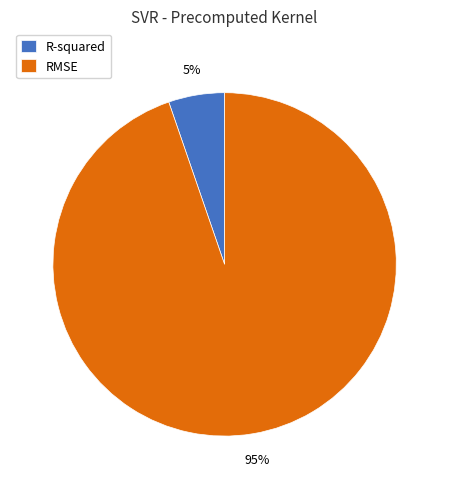

Is it true that RMSE is 95% of the pie?

True